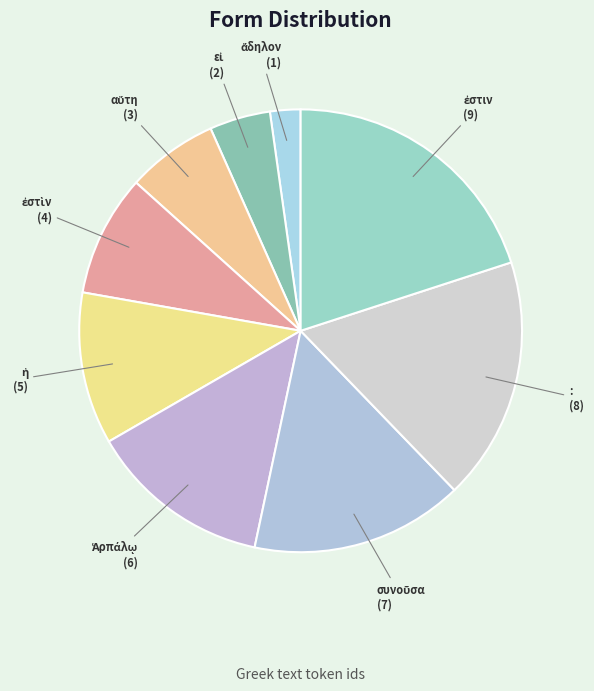

Count the number of slices in the pie.

9